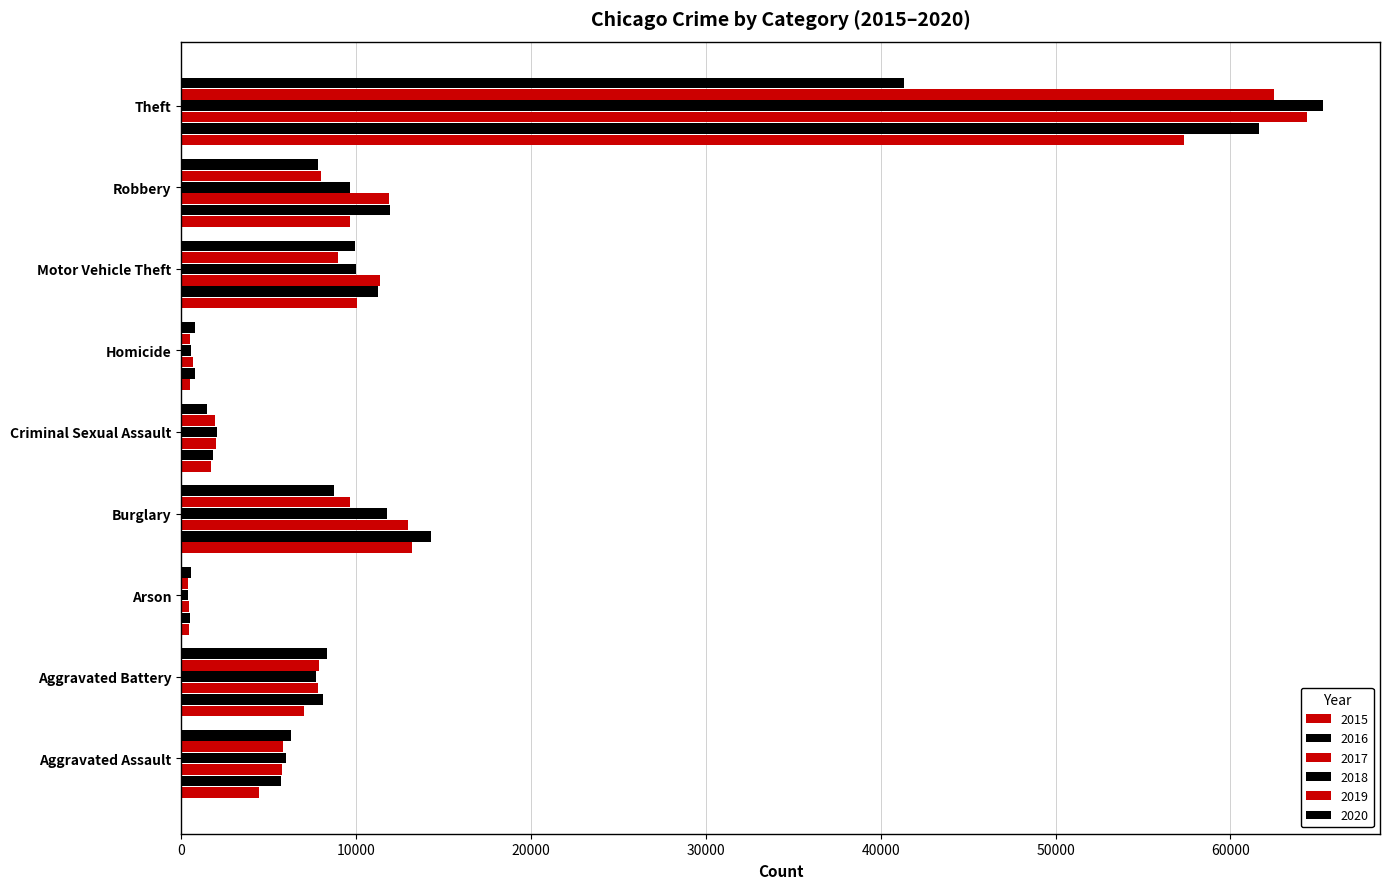

Rank the series by their maximum value, from highest to lowest.

2018, 2017, 2019, 2016, 2015, 2020